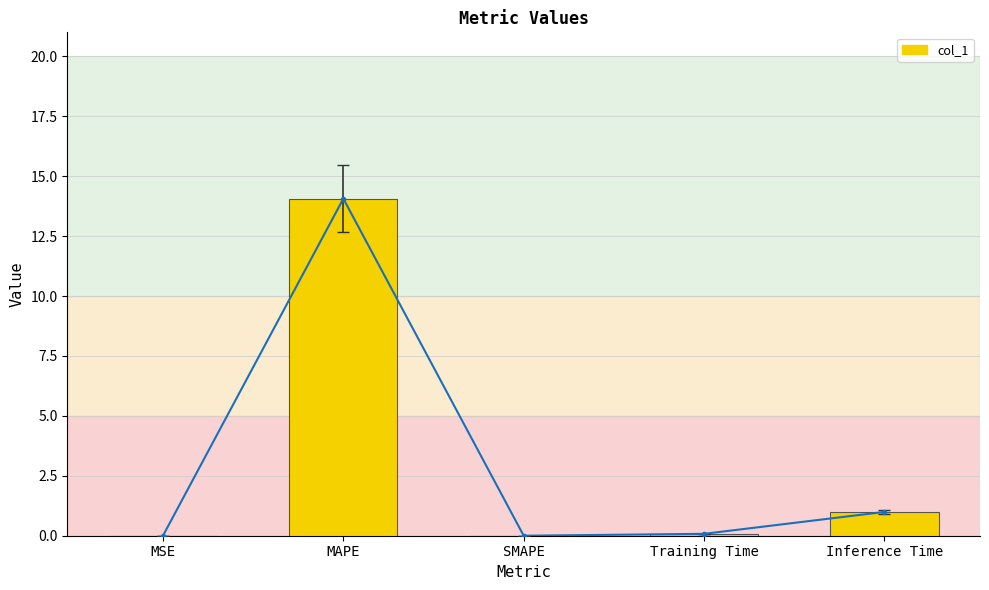

Reading left to right, transcribe all the data shown in this chart.

MSE=0.0	MAPE=14.1	SMAPE=0.0	Training Time=0.1	Inference Time=1.0